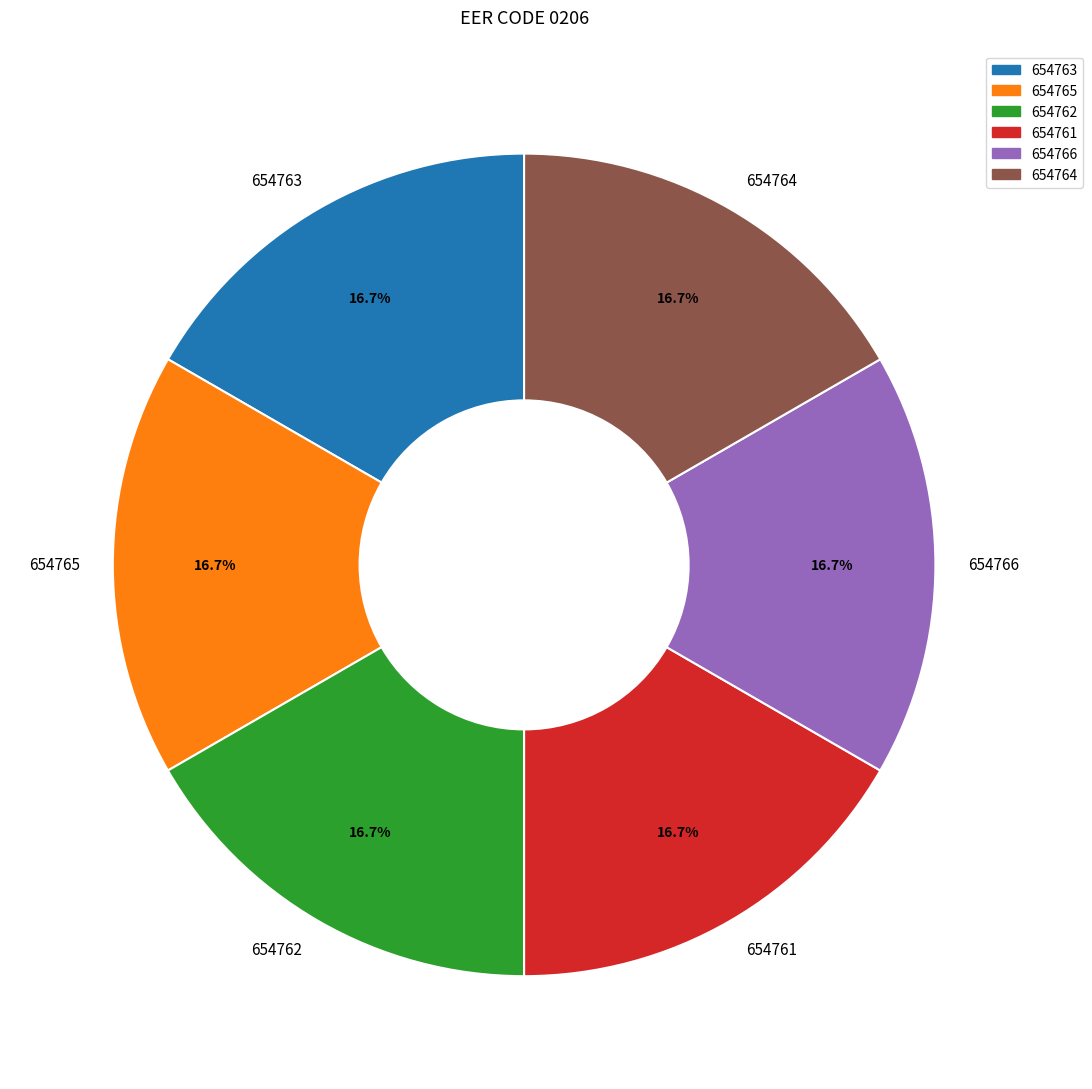

Is 654763 the majority of the pie?

No